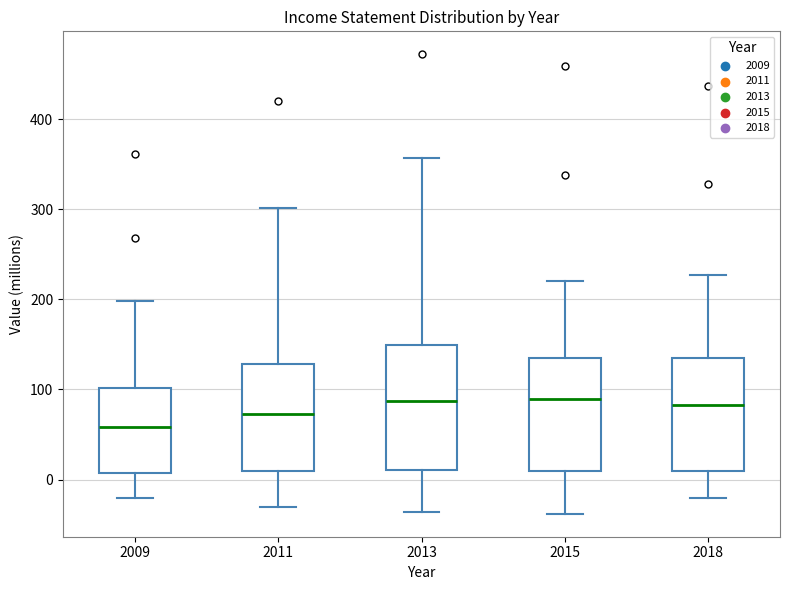

Which box's median line is the lowest?

2009